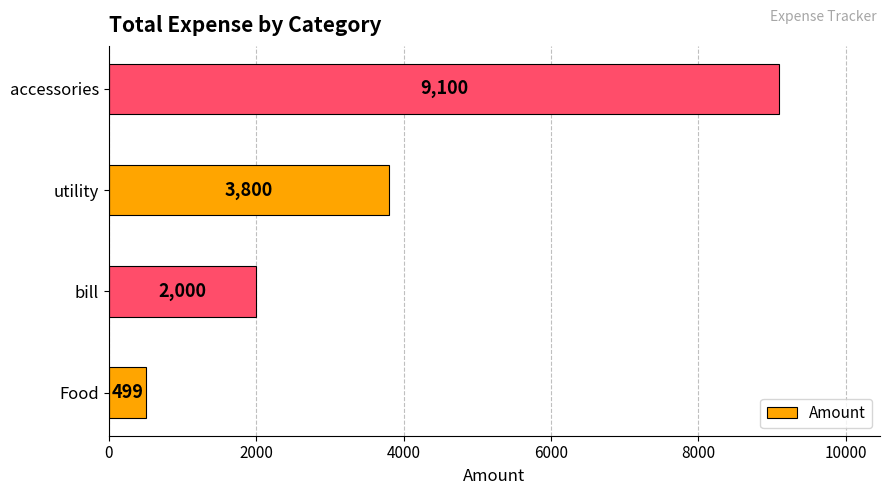

How many categories are shown in the chart?

4